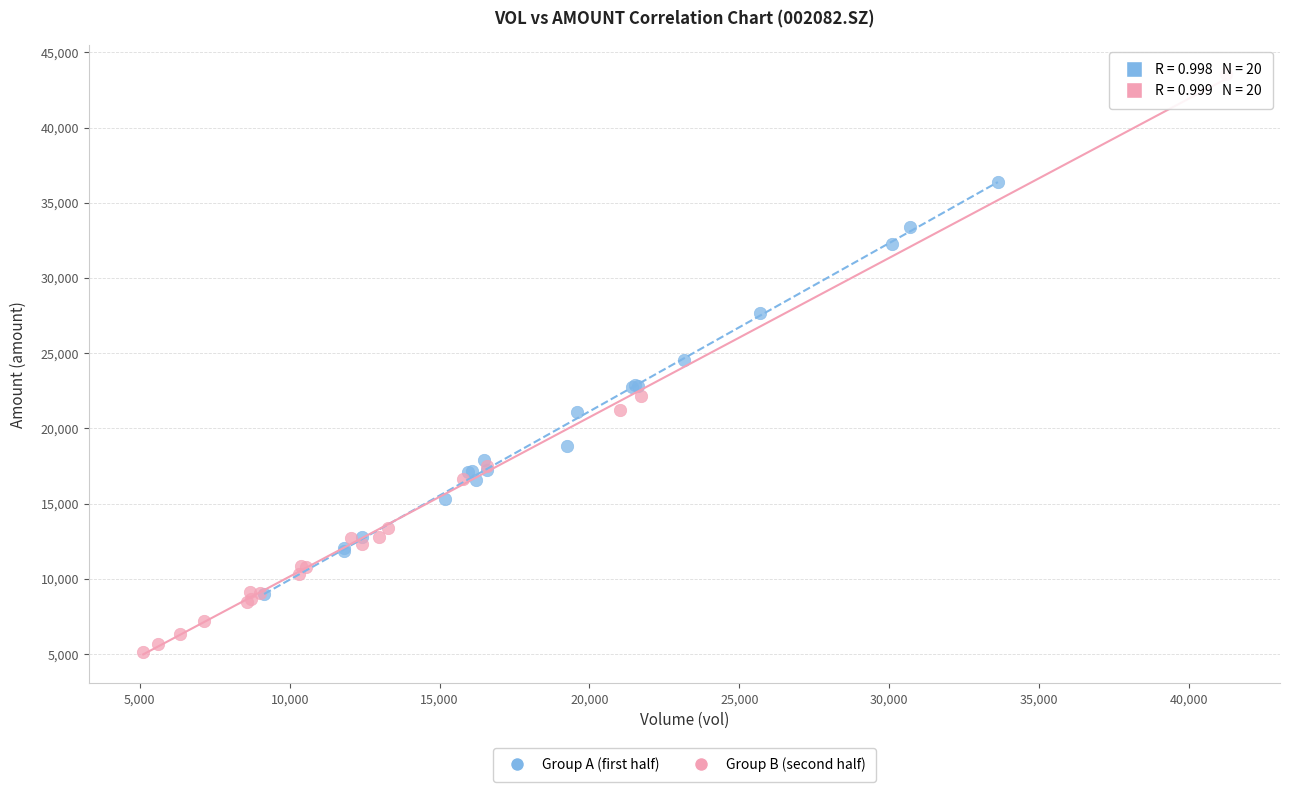

Which series contains the lowest Y value?

Group B (second half)